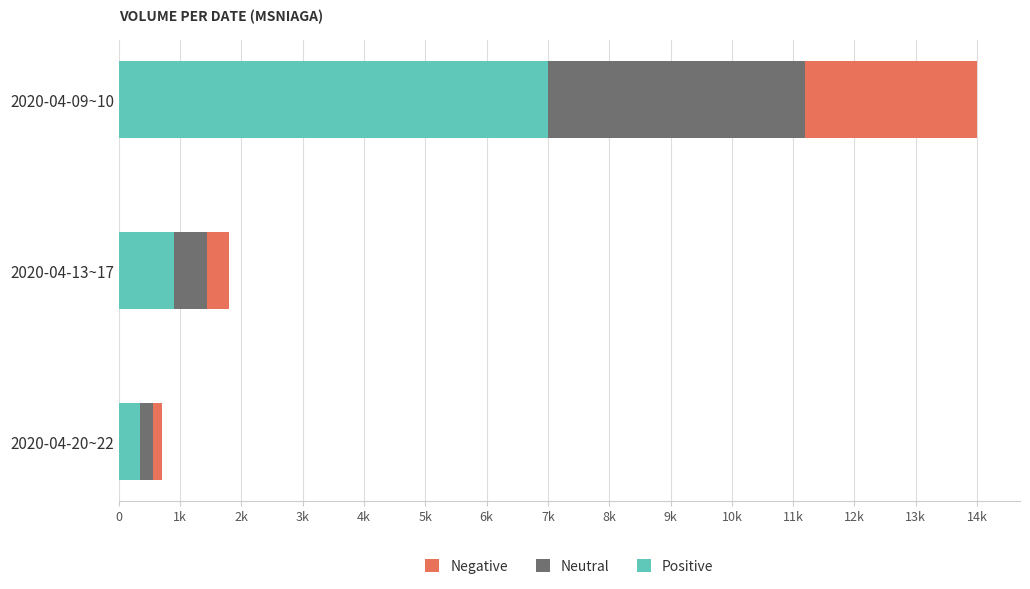

What are all the series names shown in the legend?

Negative, Neutral, Positive